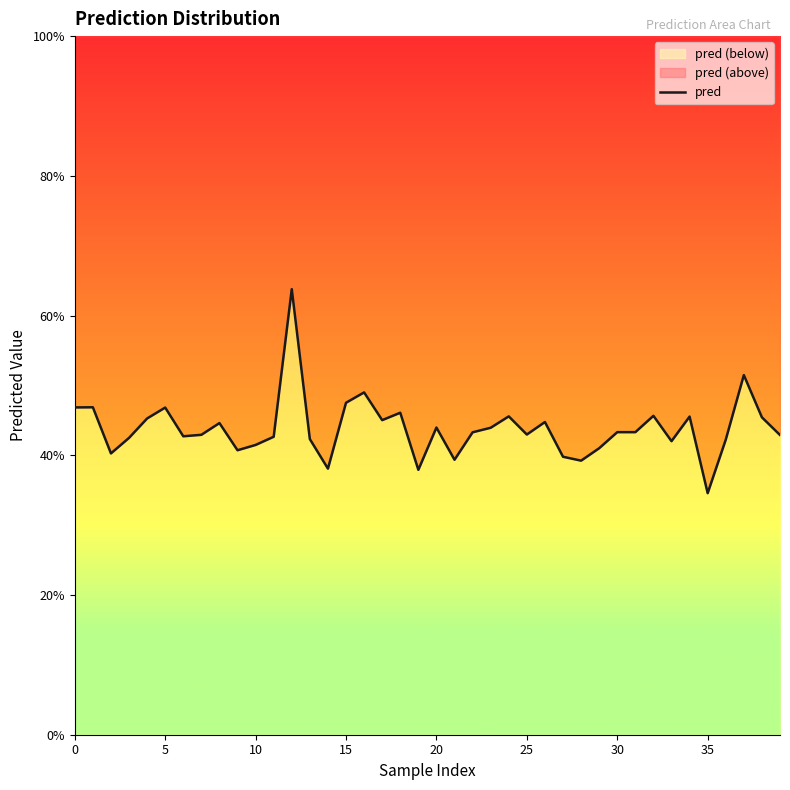

What value does the data have at 9?

0.4